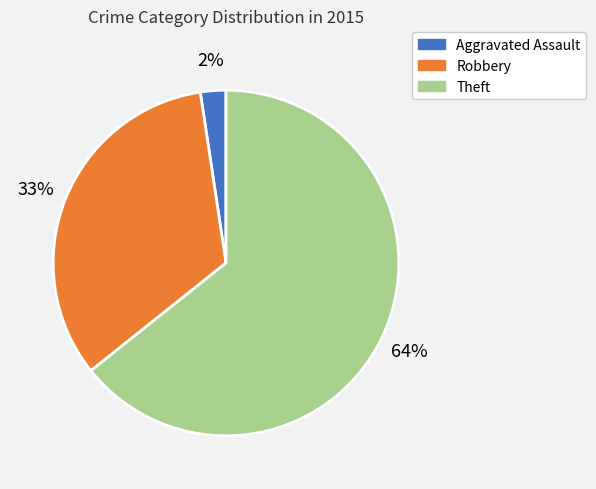

Does any single category account for the majority?

Yes